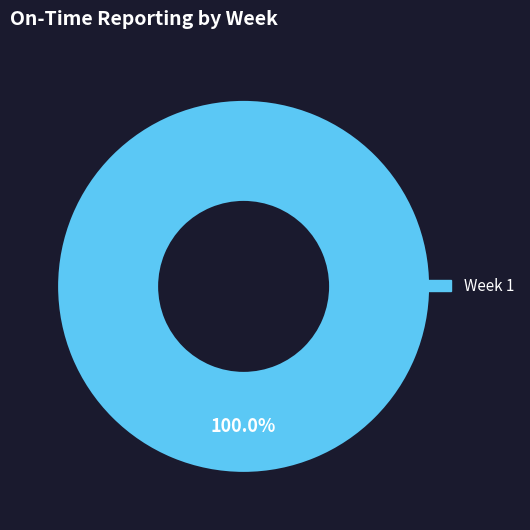

Which slice represents more than half of the pie?

Week 1